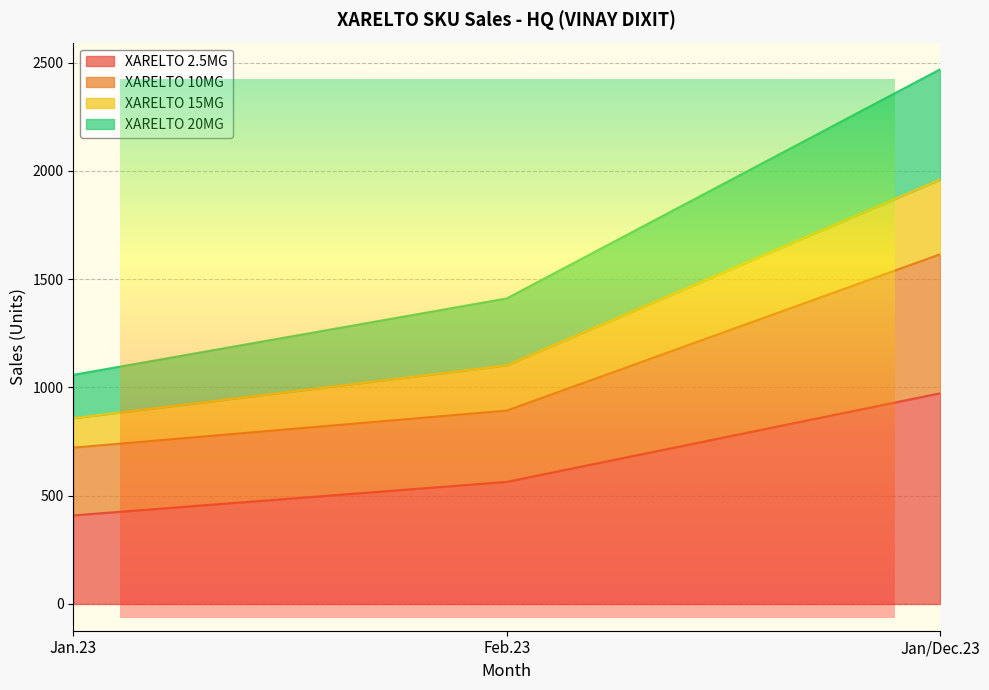

Which has a higher value, Feb.23 or Jan.23?

Feb.23